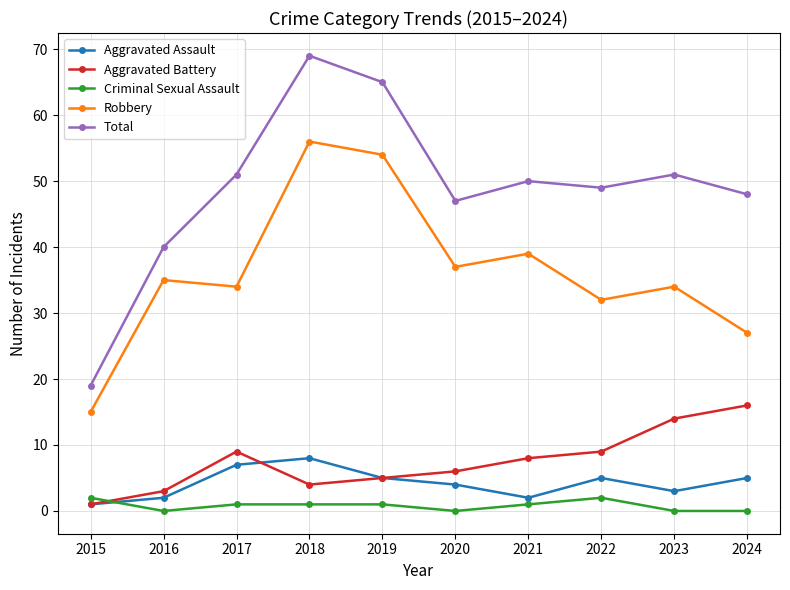

What are all the series names shown in the legend?

Aggravated Assault, Aggravated Battery, Criminal Sexual Assault, Robbery, Total